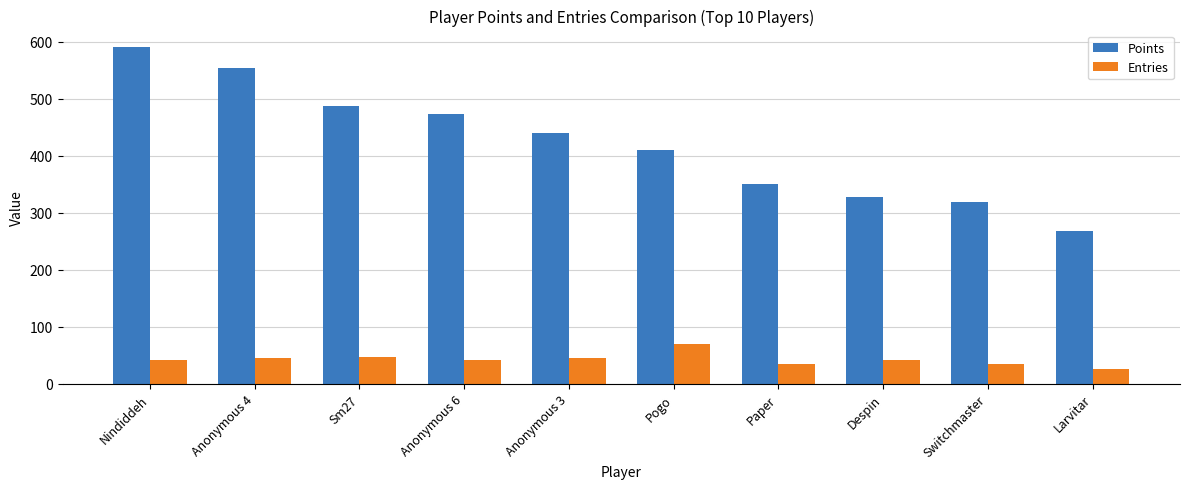

What is the difference between the maximum and minimum values in the Entries series?

43